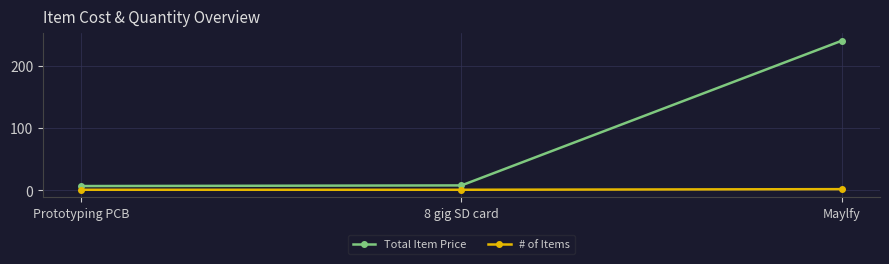

Is it true that Total Item Price equals 240.0 at Maylfy?

True